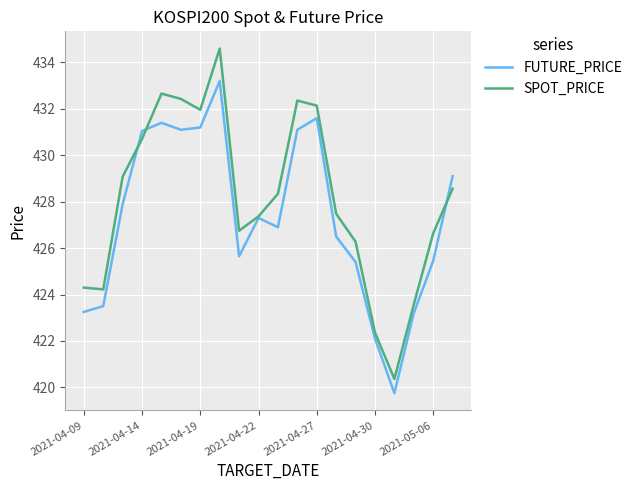

Which series has the largest range (max minus min)?

SPOT_PRICE